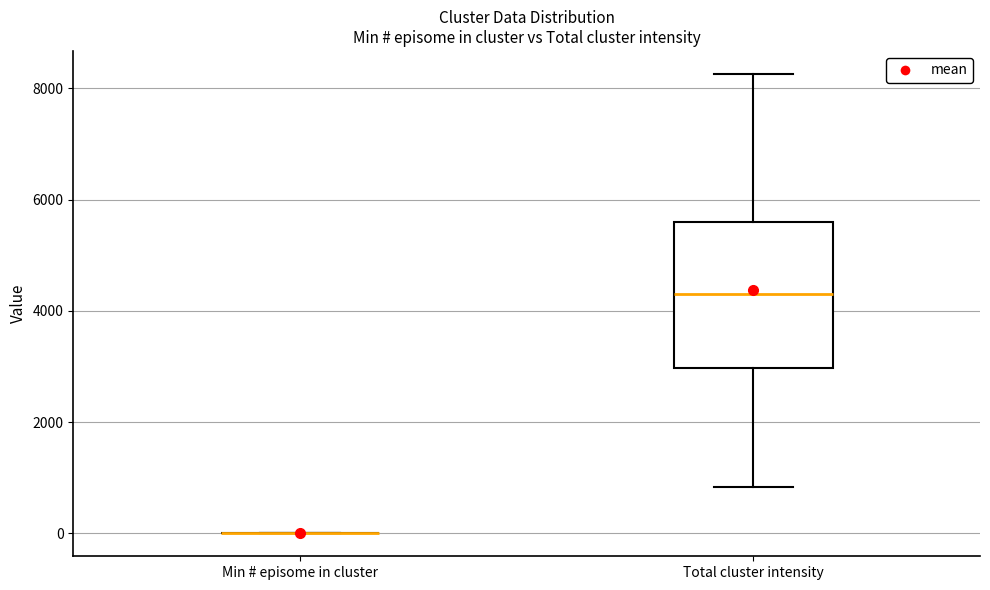

Reading left to right, read every box against the y-axis: the position of its median line, the range the box covers, and the ends of its whiskers. The values are not printed on the chart, so give them approximately, as read against the axis.

Min # episome in cluster: box collapsed to a line at 0, whiskers 0 to 0
Total cluster intensity: median 4400, box 3000 to 5600, whiskers 800 to 8200